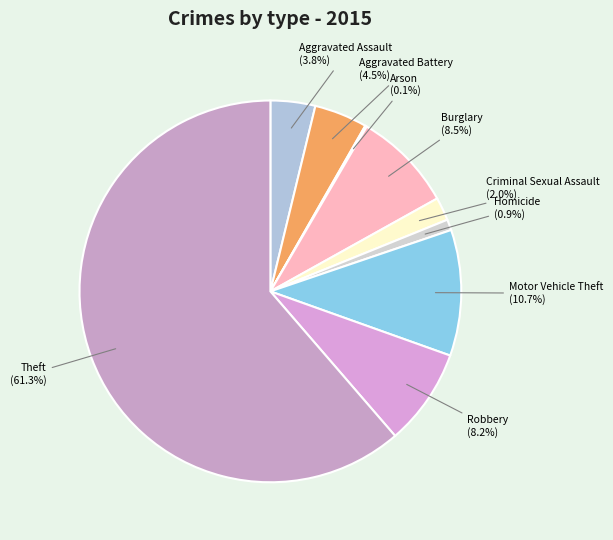

Does Burglary represent more than half of the total?

No